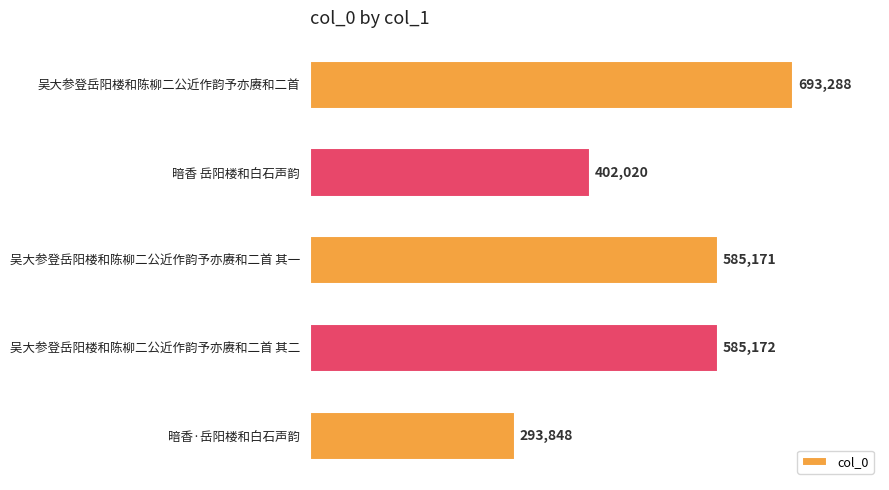

Where is the data nearest to the value 493568?

暗香 岳阳楼和白石声韵